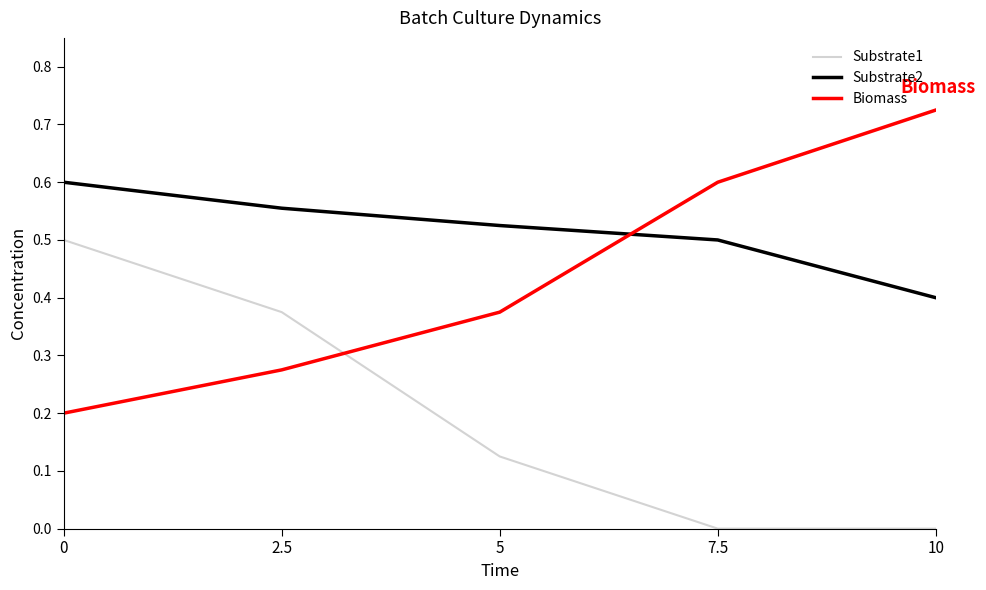

Which category has the highest value in the Biomass series?

10